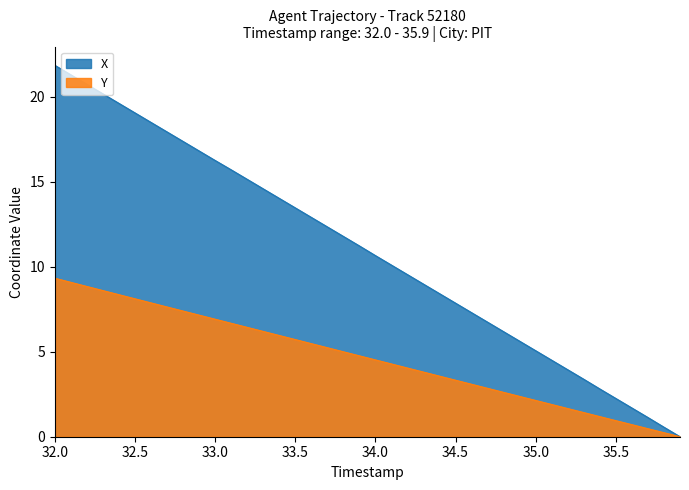

What are all the series names shown in the legend?

X, Y